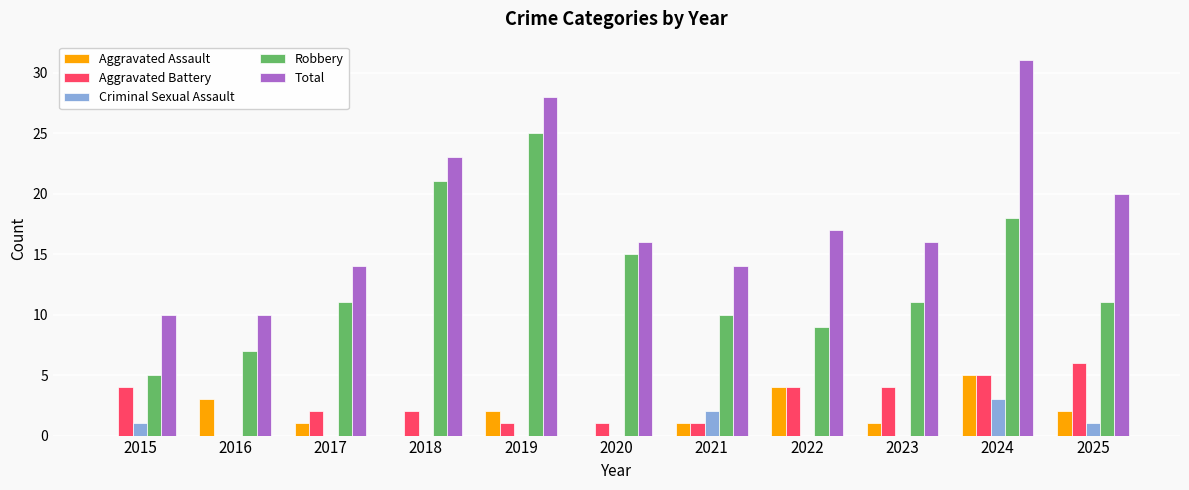

The value of Criminal Sexual Assault at 2020 is 0. True or false?

True